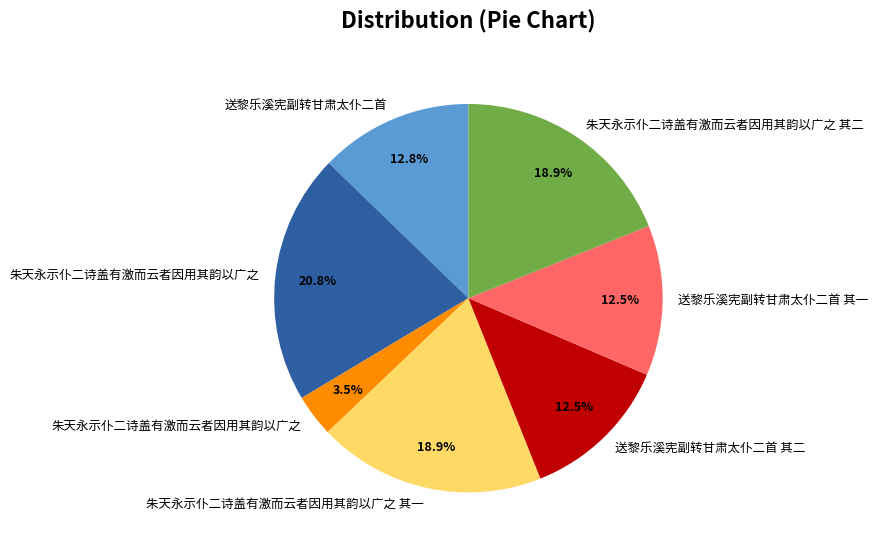

Is there any slice that represents more than half of the pie?

No